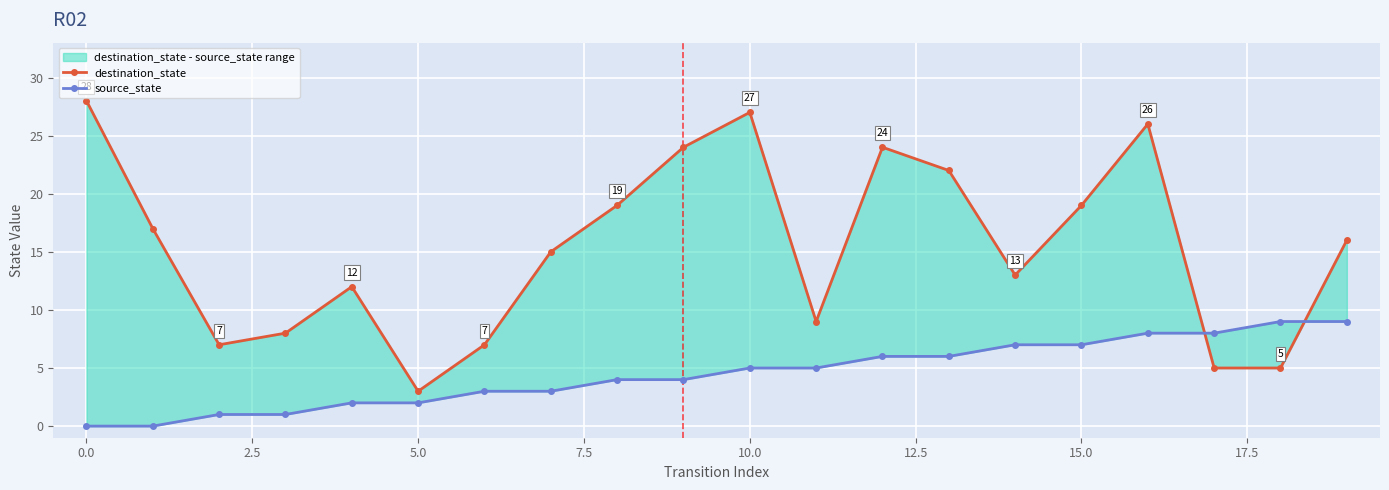

What is the total value across all series at 15?

26